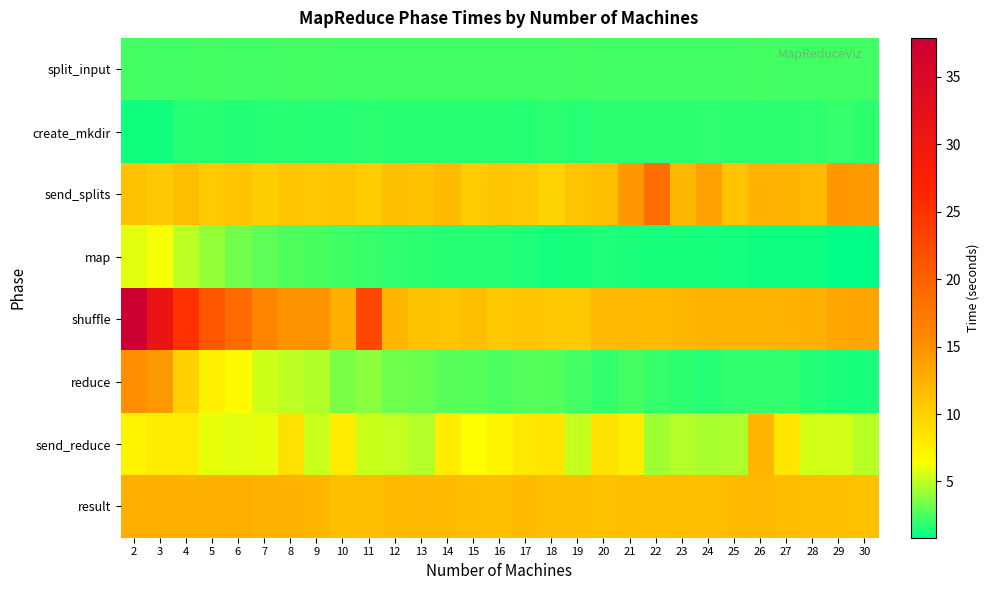

At which category is the sum across all series the highest?

2